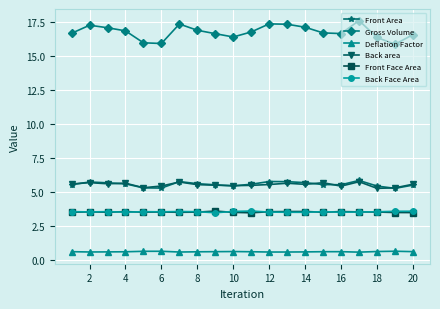

What is the value of the Front Face Area point at the 7th from the left?

3.5